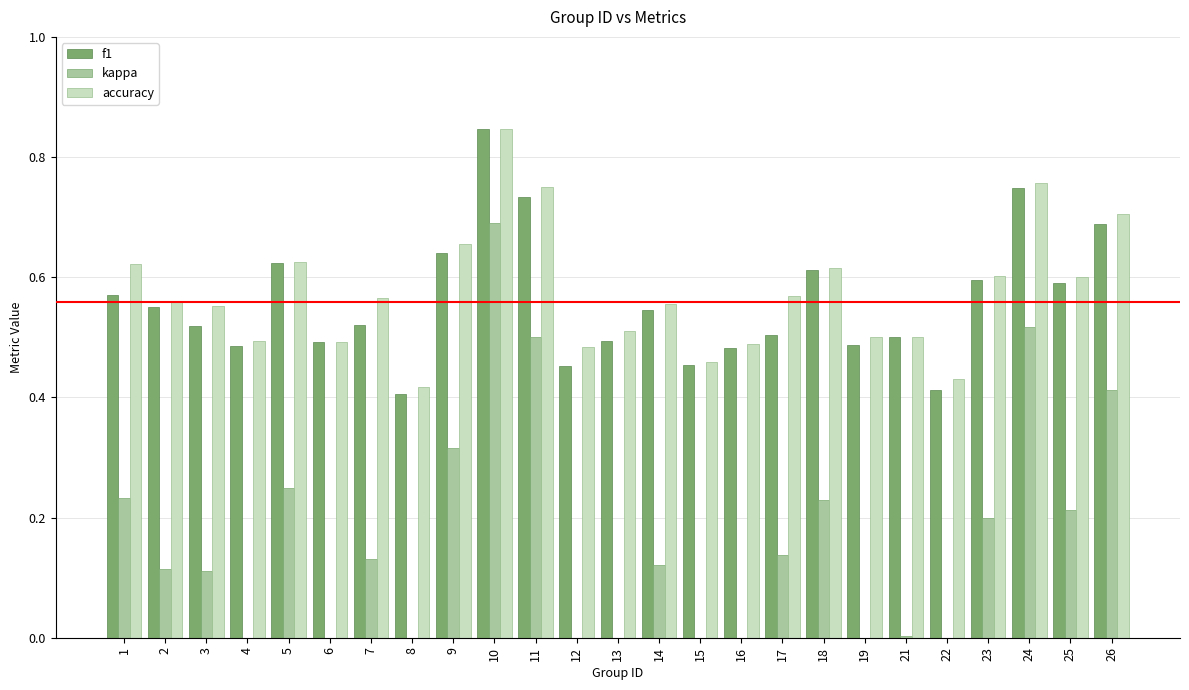

What is the maximum value for accuracy?

0.8